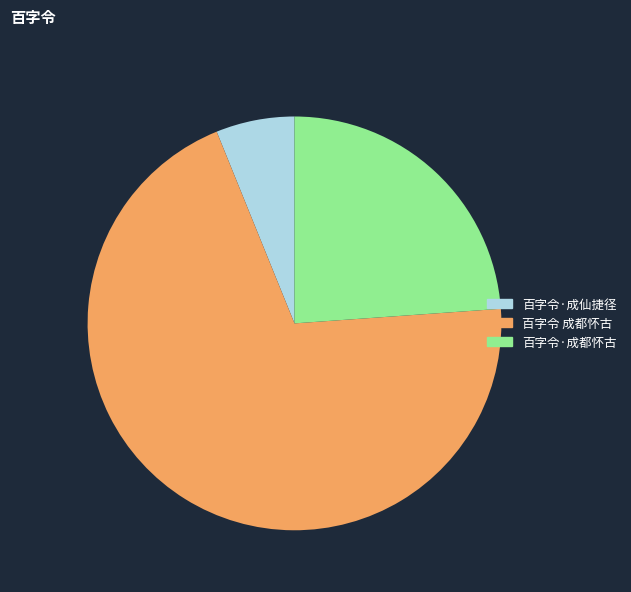

Which slice represents more than half of the pie?

百字令 成都怀古